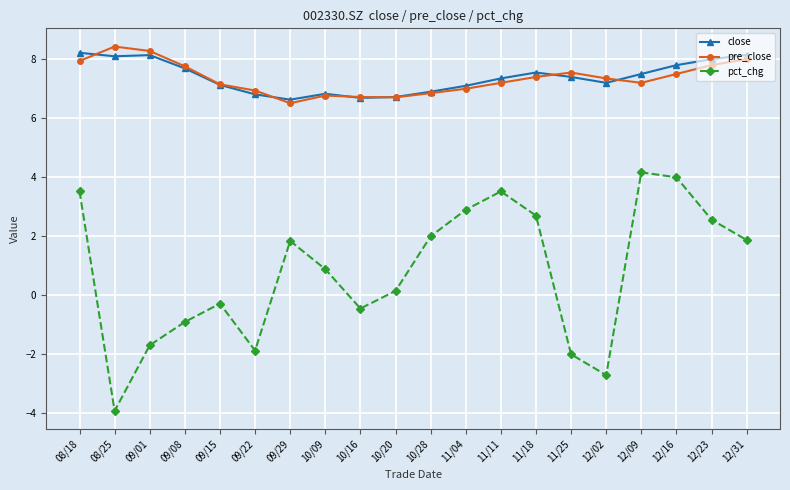

What is the label of the 1st point from the left?

08/18